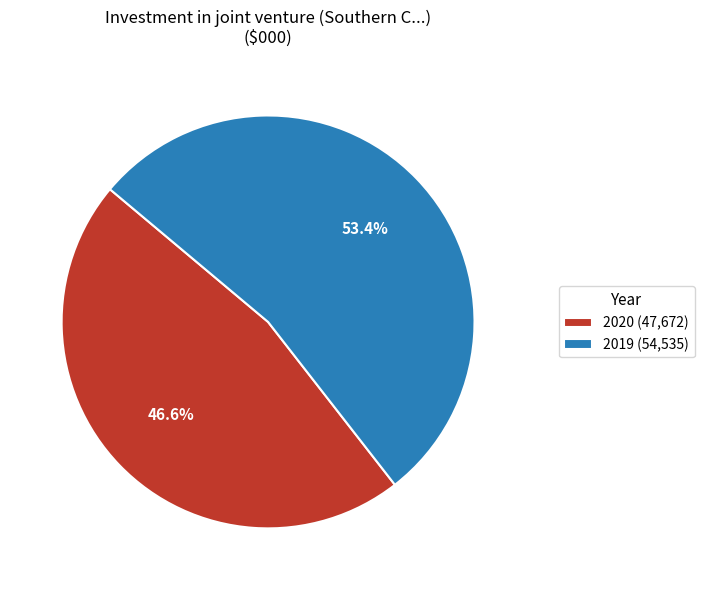

What percentage do 2020 and 2019 together represent?

100.0%